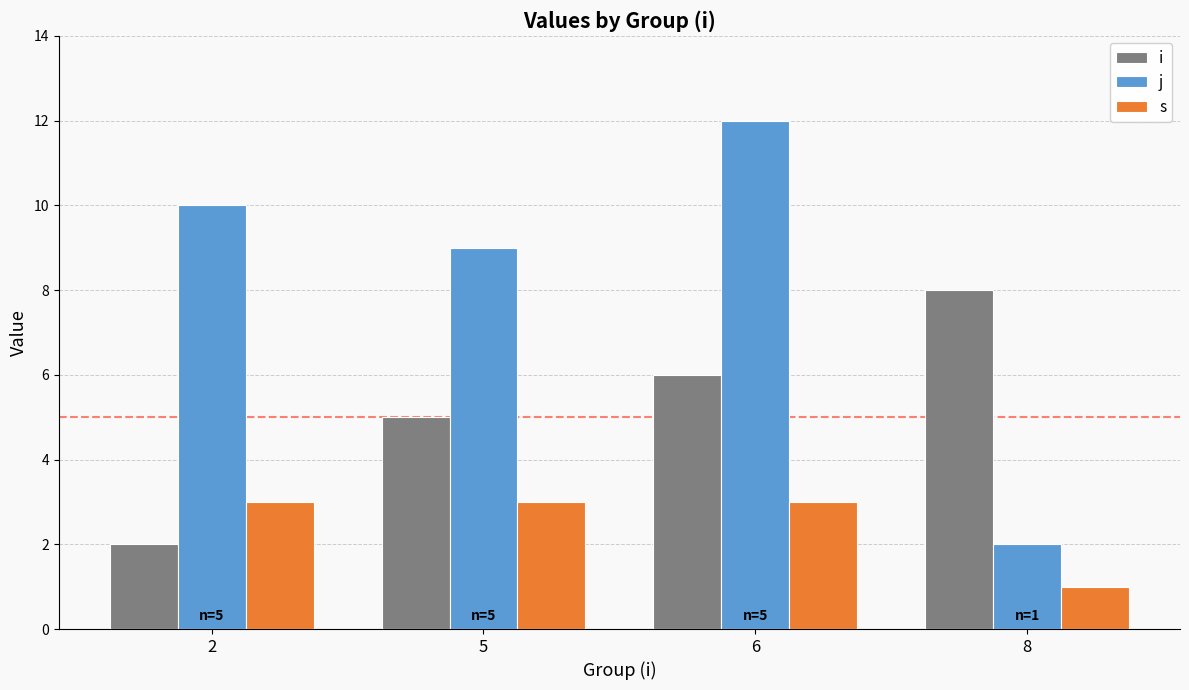

True or false: j has a value of 13 at 5.

False